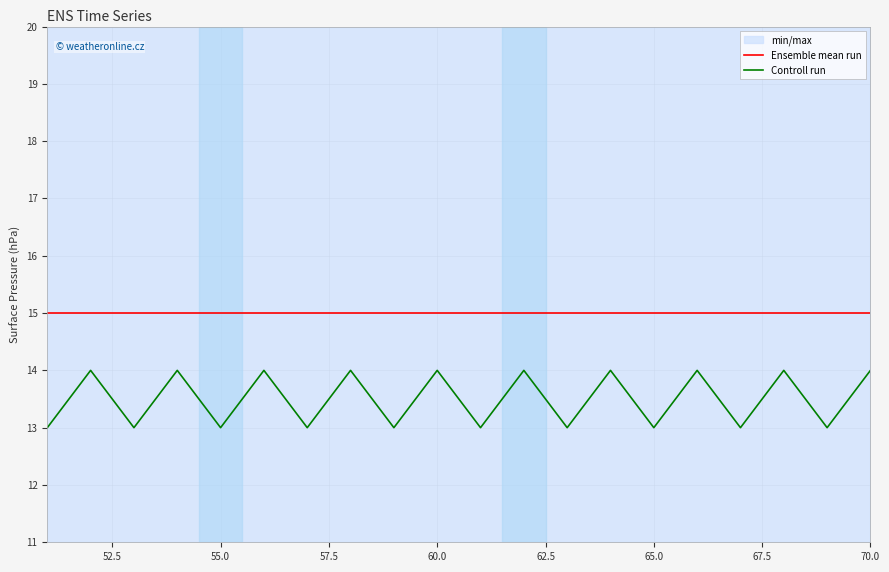

What is the average value of the Ensemble mean run series?

15